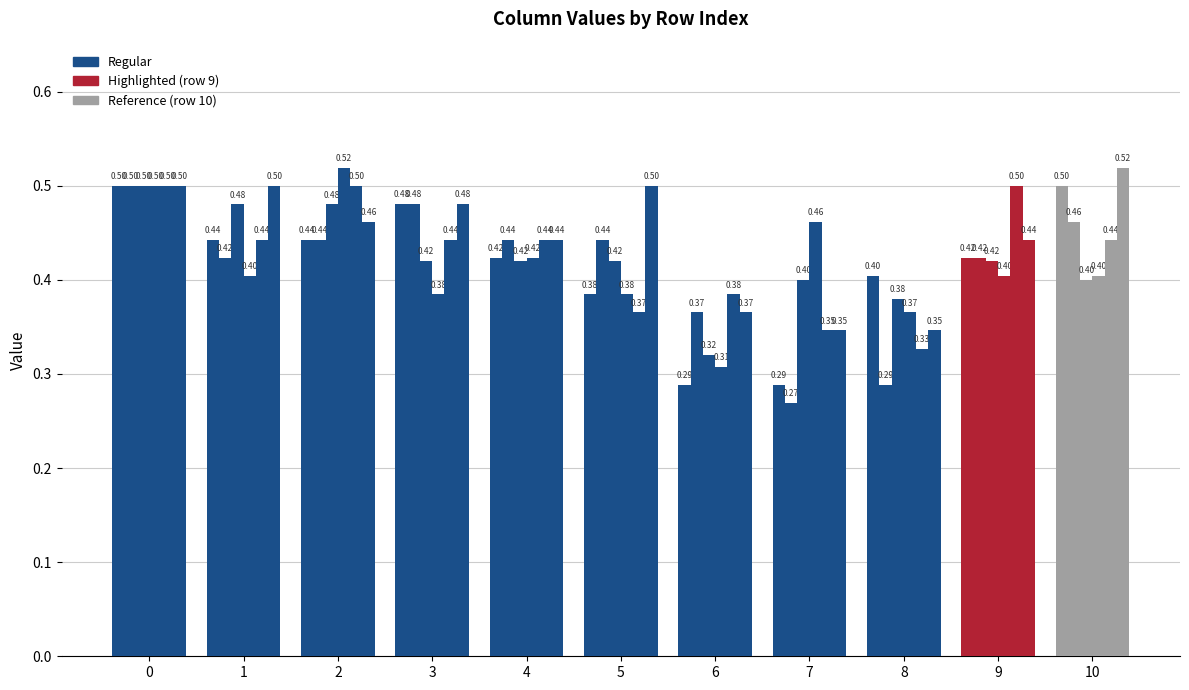

Reading right to left, extract all data points from this chart.

col_4: 10=0.5	9=0.4	8=0.4	7=0.3	6=0.3	5=0.4	4=0.4	3=0.5	2=0.4	1=0.4	0=0.5
col_2: 10=0.5	9=0.4	8=0.3	7=0.3	6=0.4	5=0.4	4=0.4	3=0.5	2=0.4	1=0.4	0=0.5
col_7: 10=0.4	9=0.4	8=0.4	7=0.4	6=0.3	5=0.4	4=0.4	3=0.4	2=0.5	1=0.5	0=0.5
col_3: 10=0.4	9=0.4	8=0.4	7=0.5	6=0.3	5=0.4	4=0.4	3=0.4	2=0.5	1=0.4	0=0.5
col_5: 10=0.4	9=0.5	8=0.3	7=0.3	6=0.4	5=0.4	4=0.4	3=0.4	2=0.5	1=0.4	0=0.5
col_6: 10=0.5	9=0.4	8=0.3	7=0.3	6=0.4	5=0.5	4=0.4	3=0.5	2=0.5	1=0.5	0=0.5